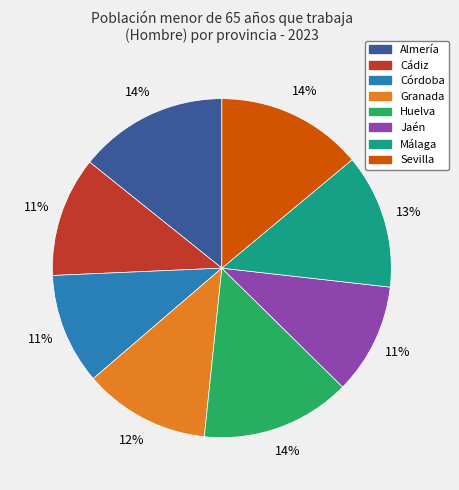

Combined, do Granada and Córdoba account for over 50%?

No